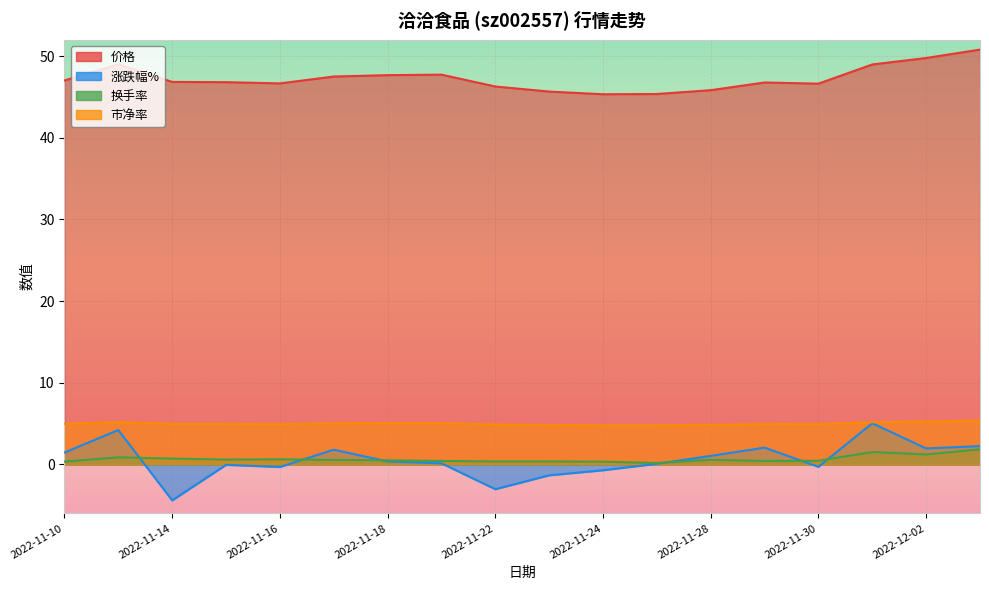

What position from the right is 2022-11-29?

5